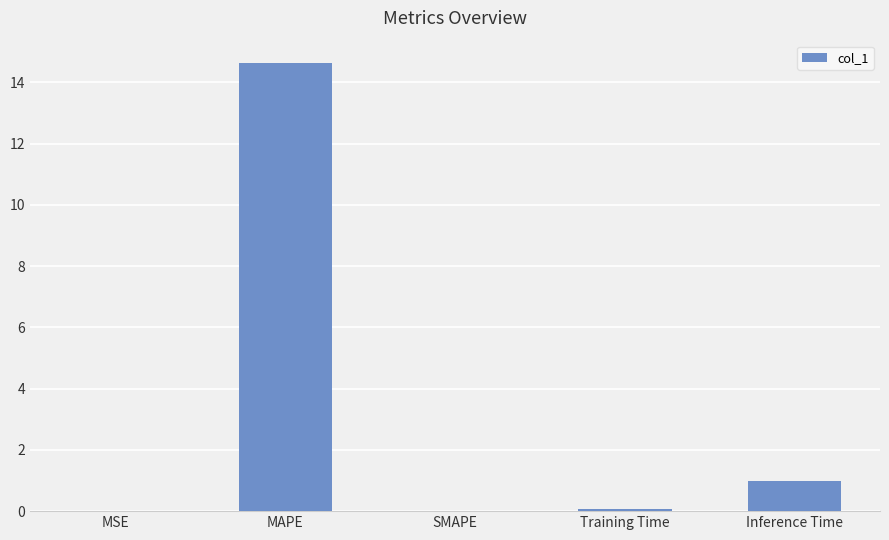

The value at Training Time is 0.1. True or false?

True